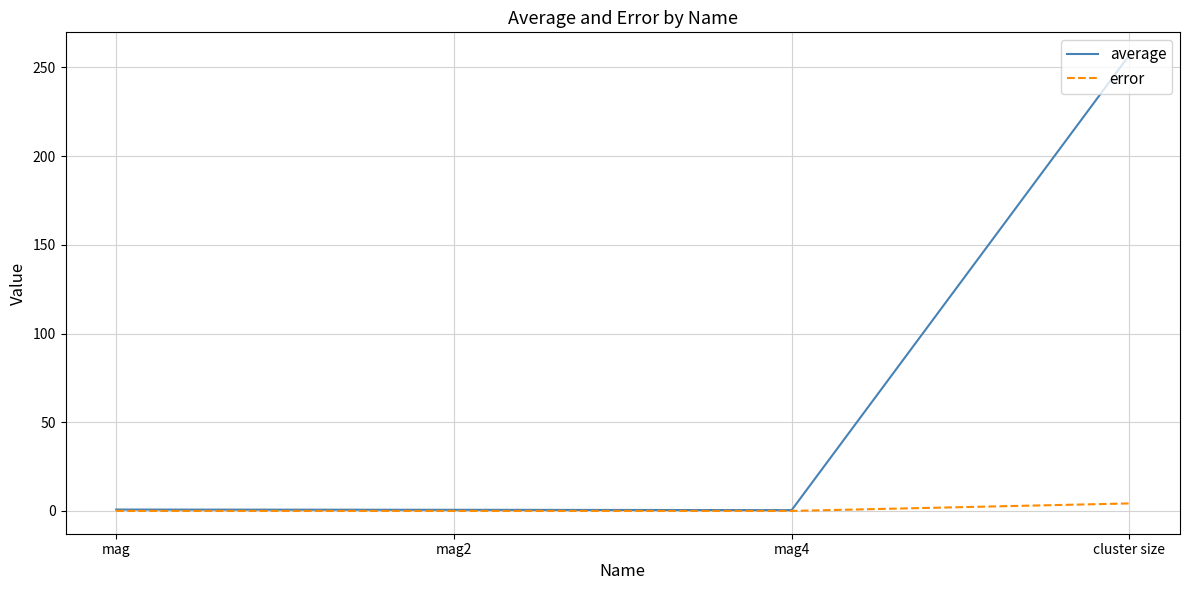

What position from the left is mag4?

3